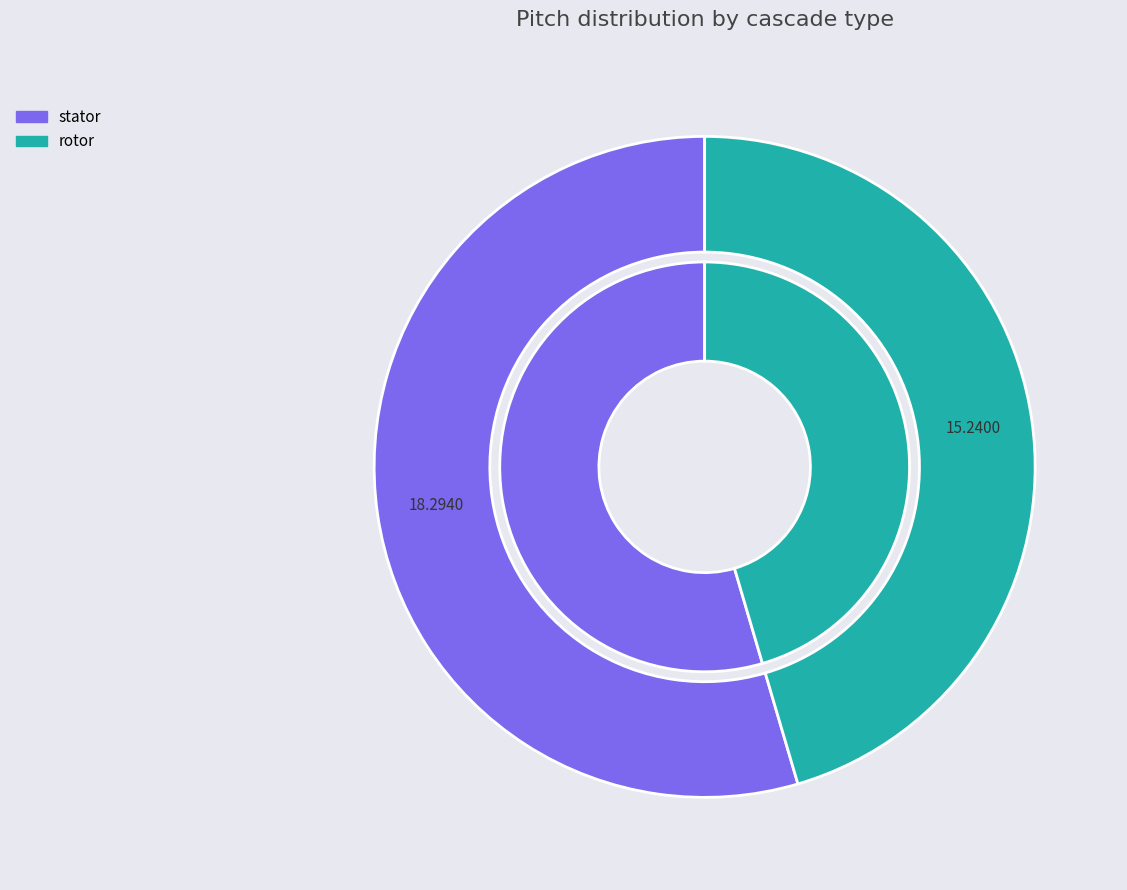

True or false: rotor accounts for 36% of the total.

False